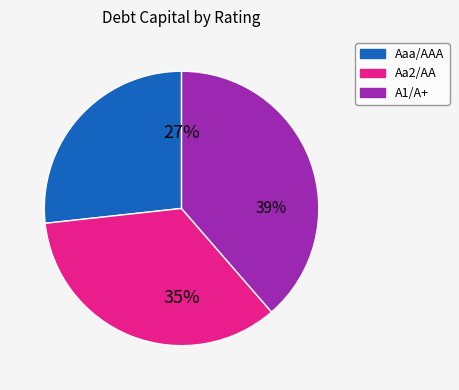

To the nearest percent, what is the difference between the Aaa/AAA and A1/A+ slice percentages?

12%